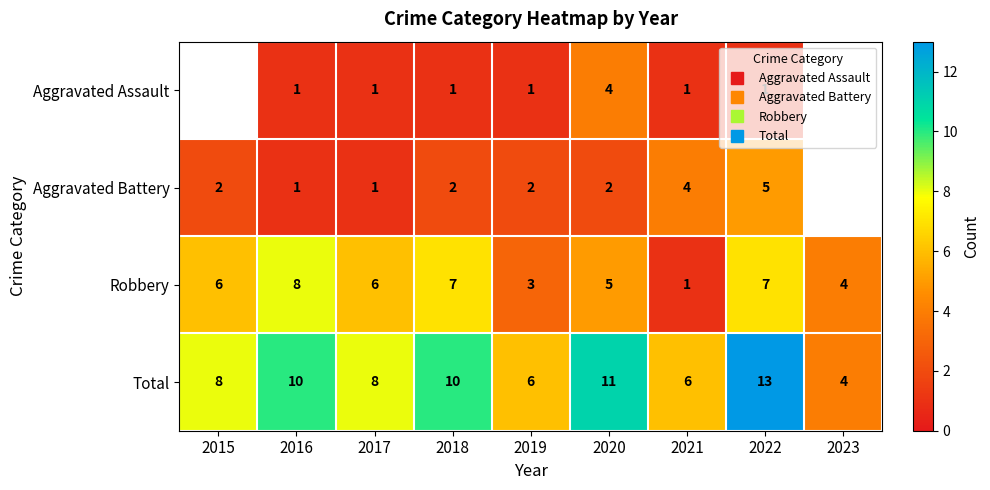

What is the greatest value displayed?

13.0